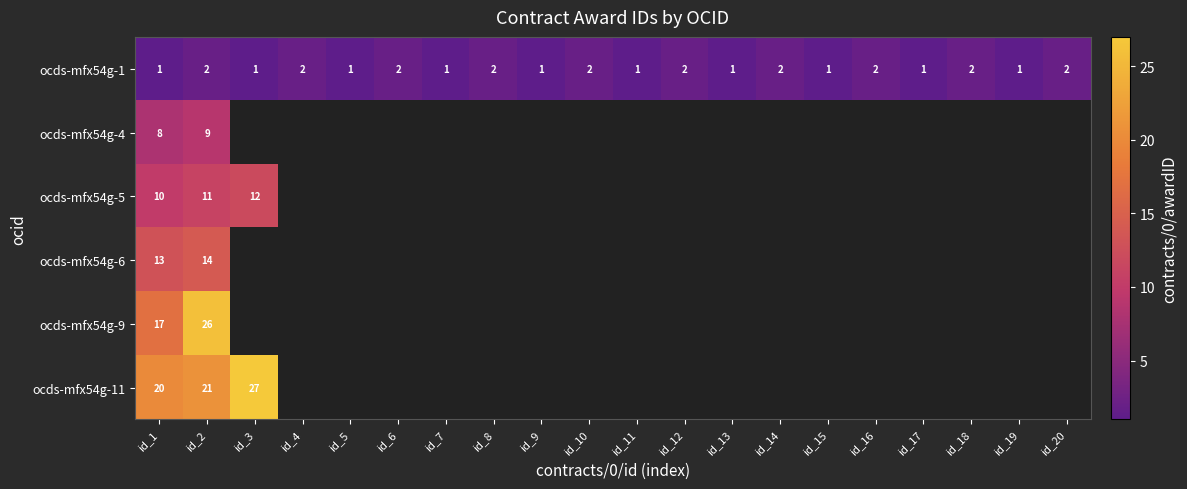

At which category is the sum across all series the highest?

id_2